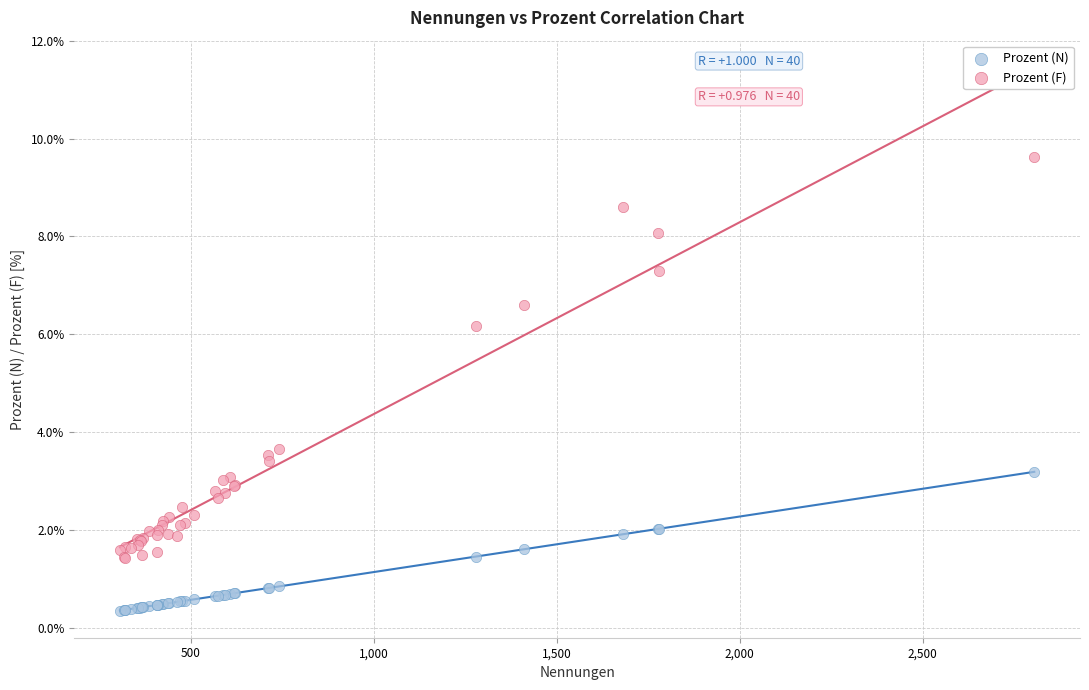

Which series has the widest spread of Y values?

Prozent (F)